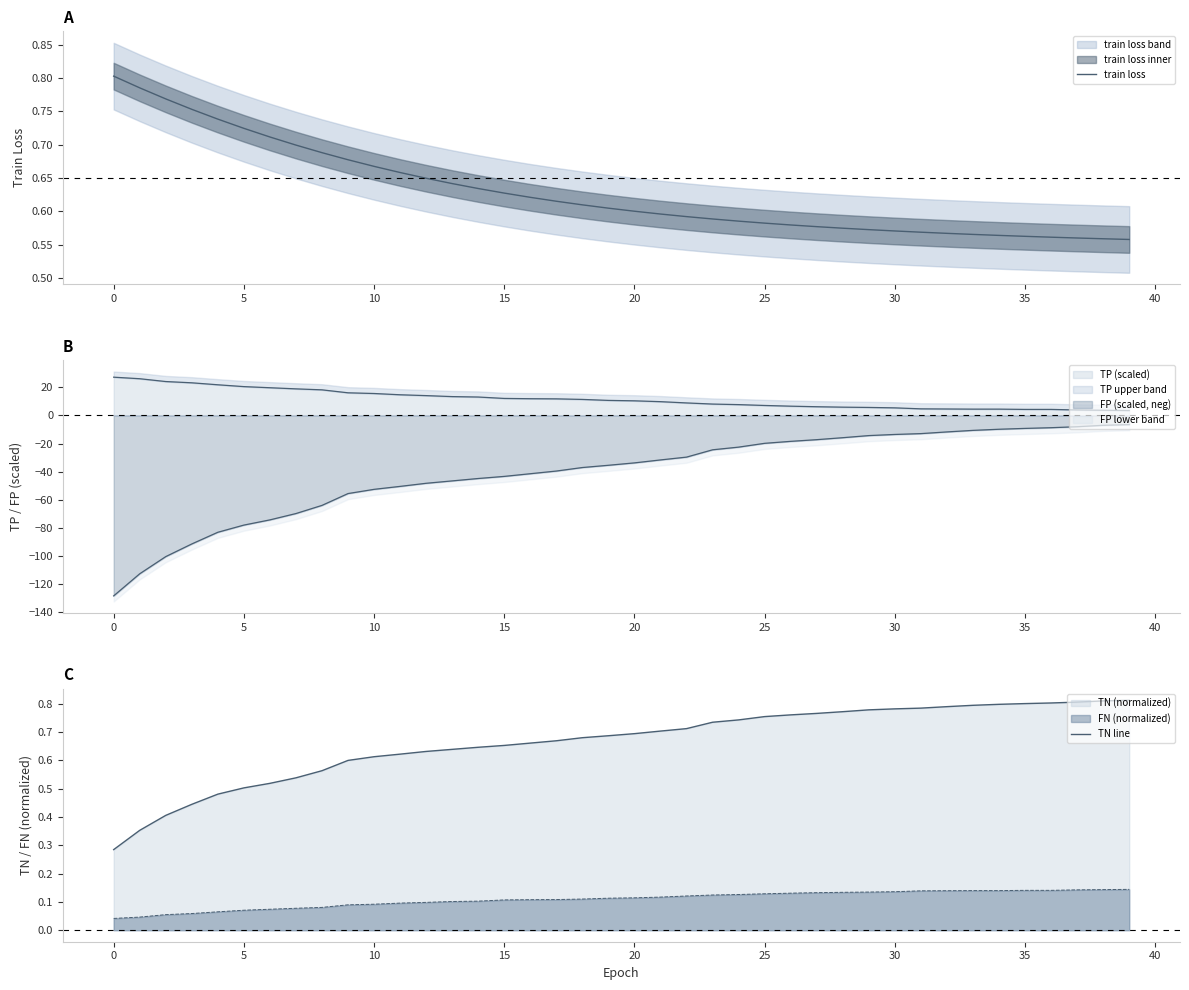

What is the difference between the TN line values at 18 and 11?

0.1